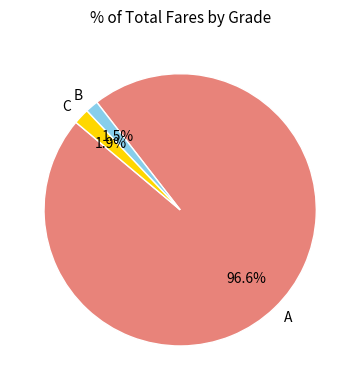

Is there a majority slice in this chart?

Yes